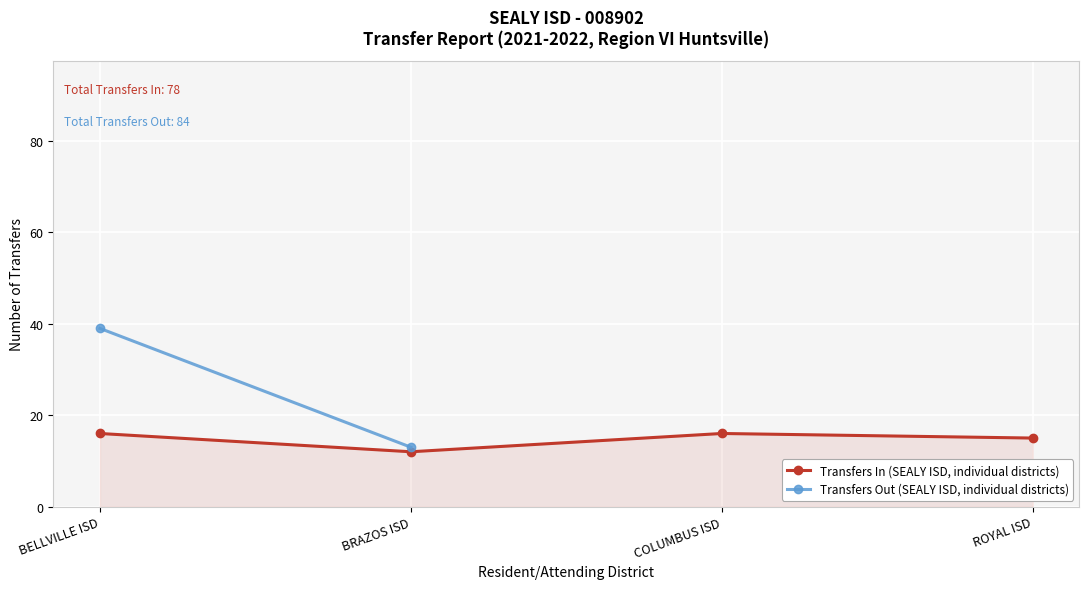

At which category is the sum across all series the highest?

BELLVILLE ISD